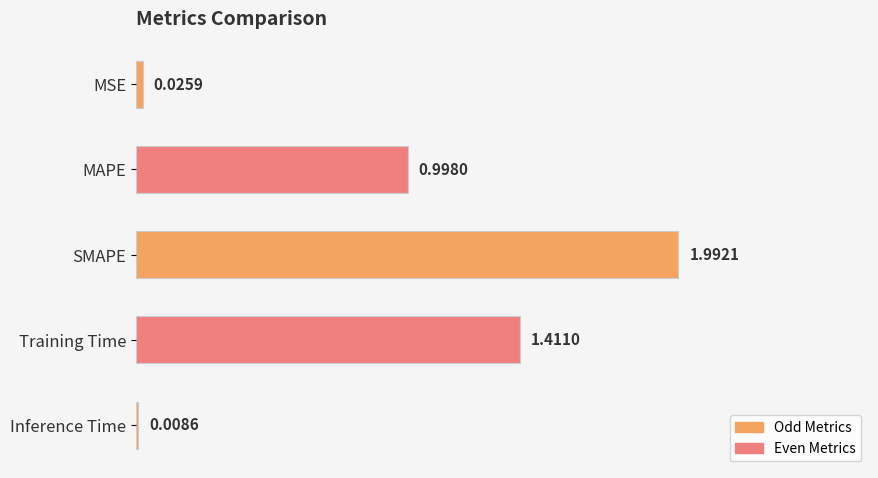

Where is the data nearest to the value 1?

MAPE